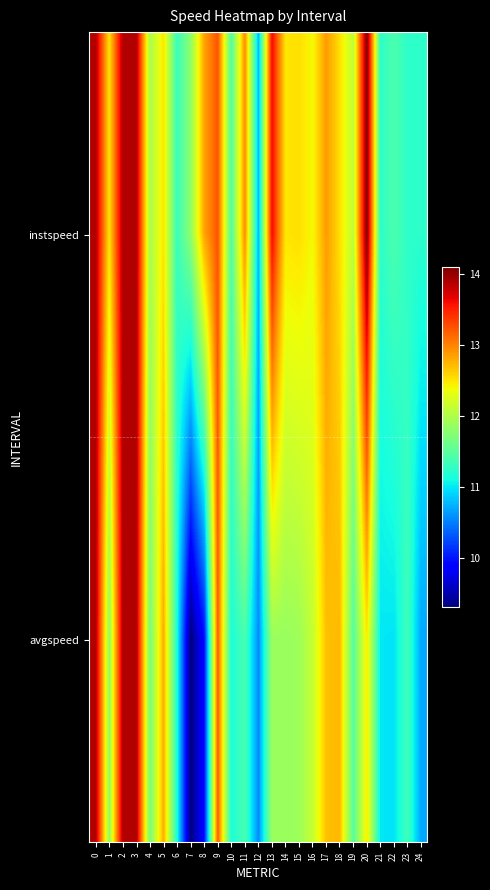

What is the average value of the avgspeed series?

11.8